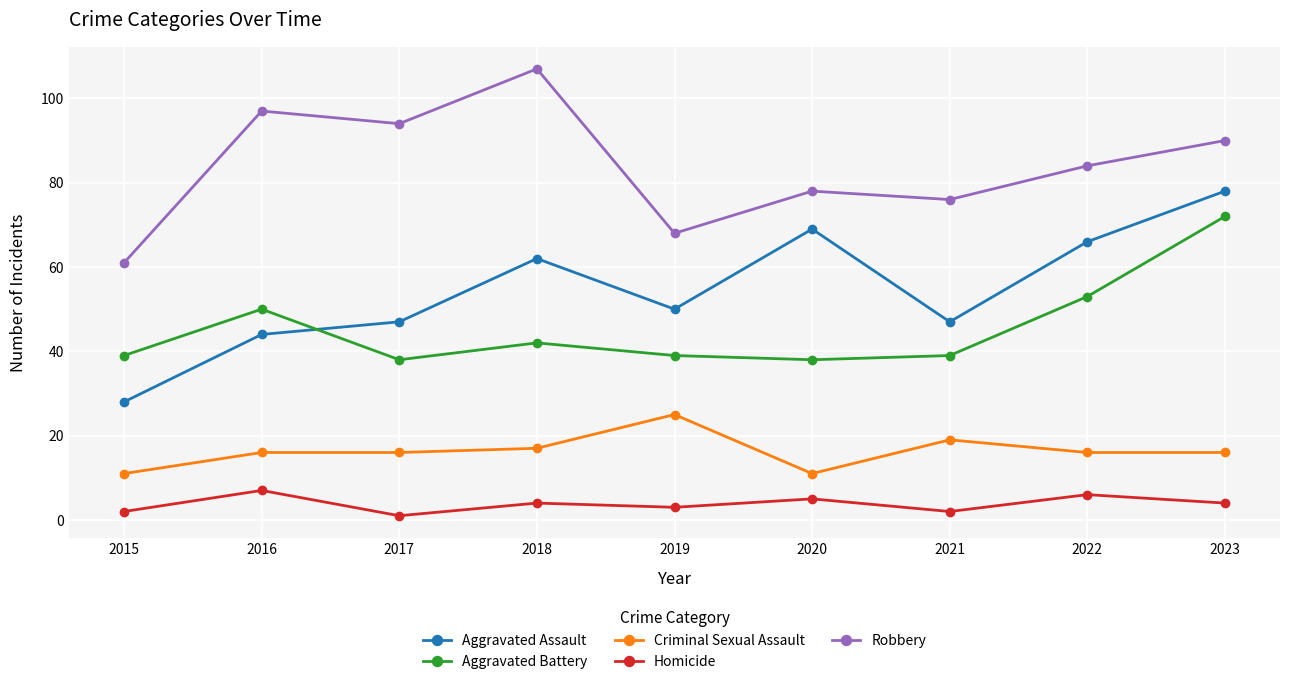

The value of Robbery at 2017 is 135. True or false?

False